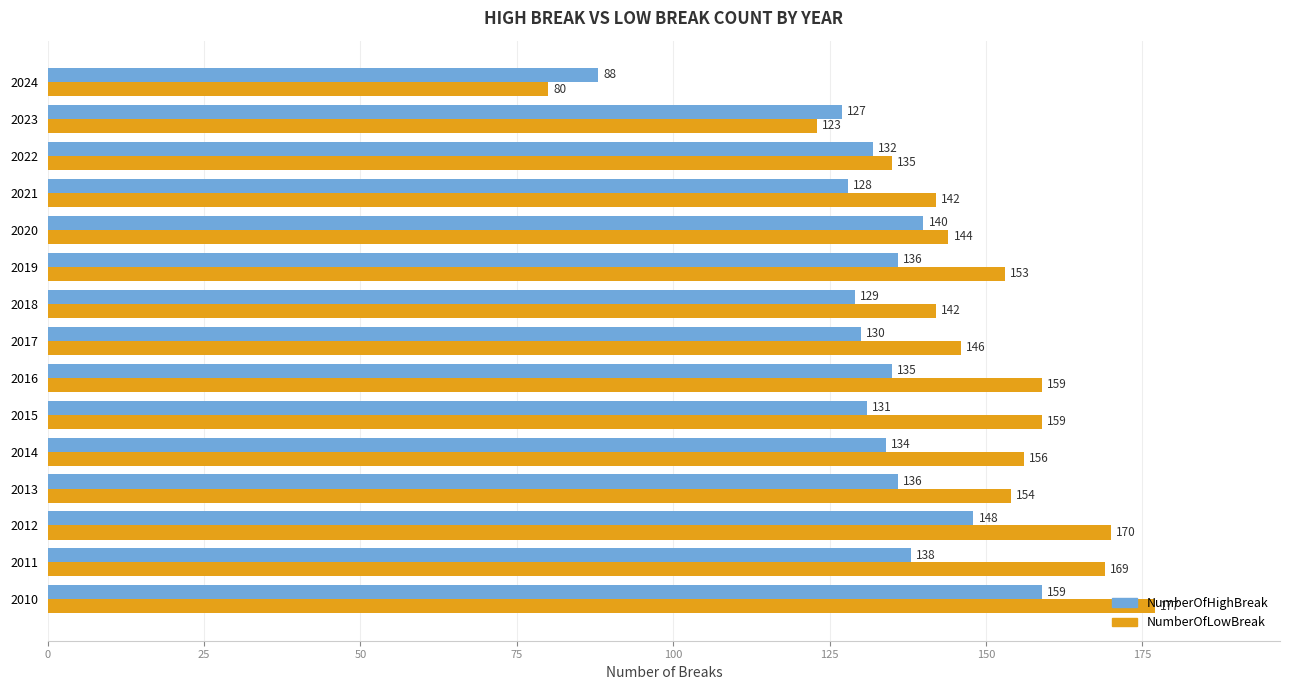

Which series has the largest total across all categories?

NumberOfLowBreak